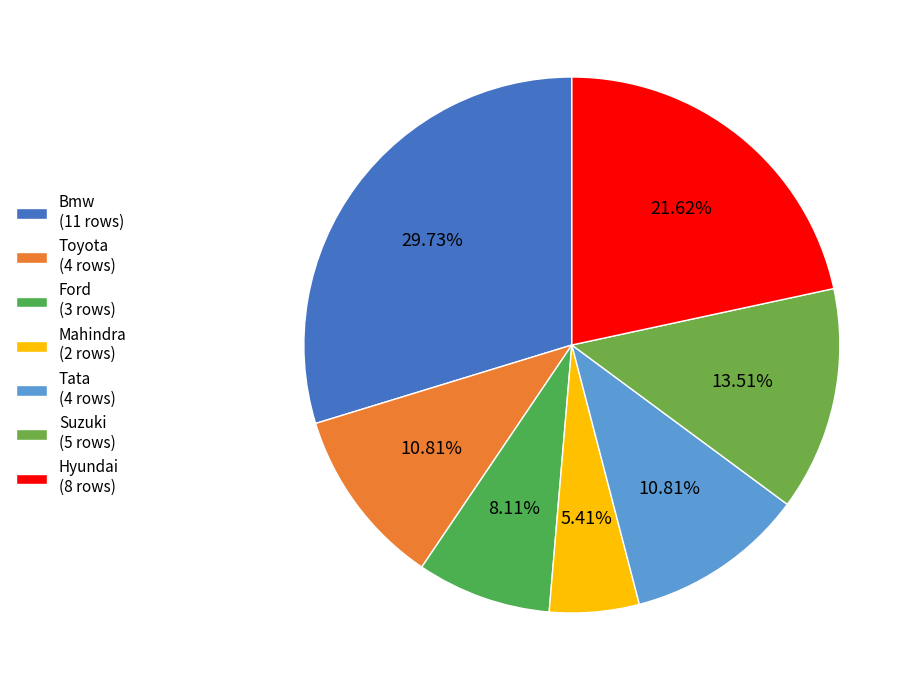

To the nearest percent, what portion does Suzuki represent?

14%